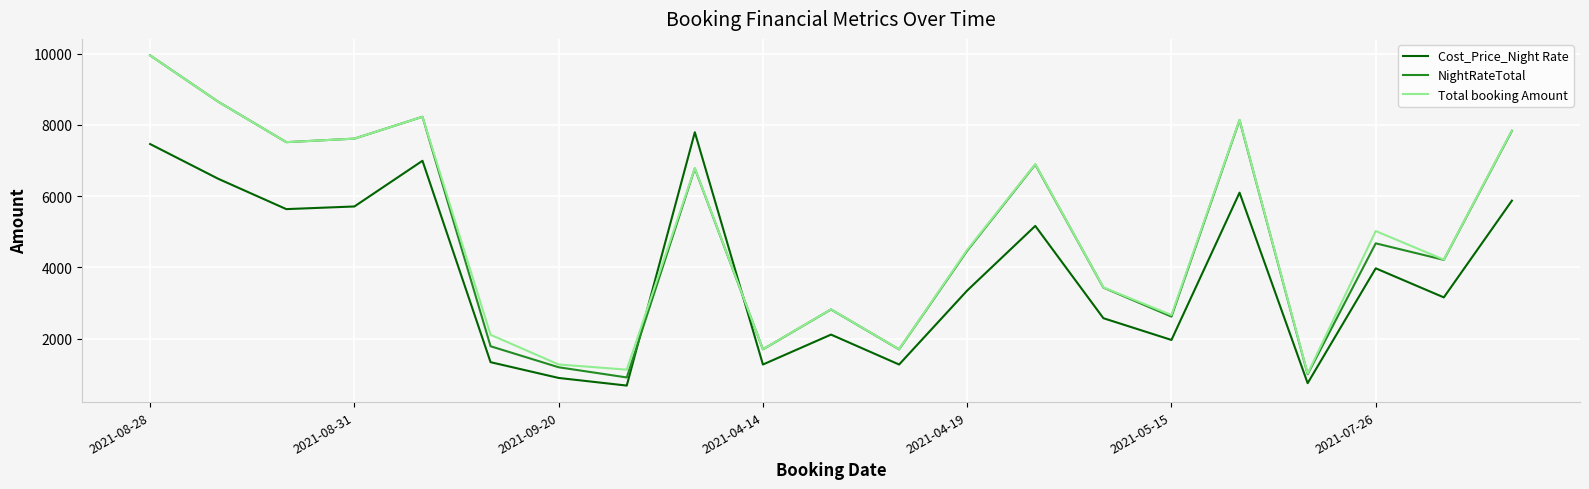

Which series has the largest range (max minus min)?

NightRateTotal